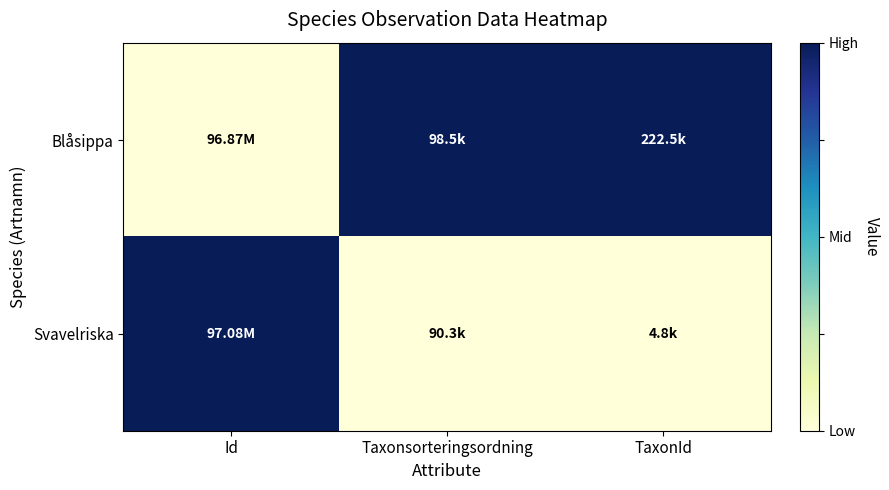

List the series in order of their overall mean, lowest first.

Svavelriska, Blåsippa